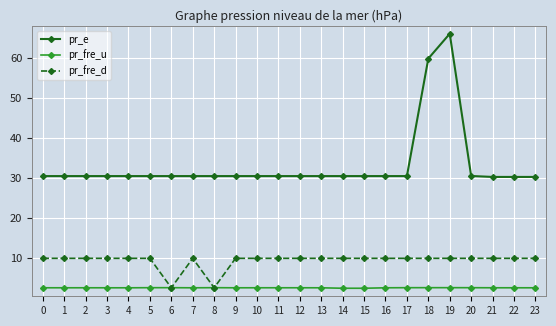

What are all the series names shown in the legend?

pr_e, pr_fre_u, pr_fre_d